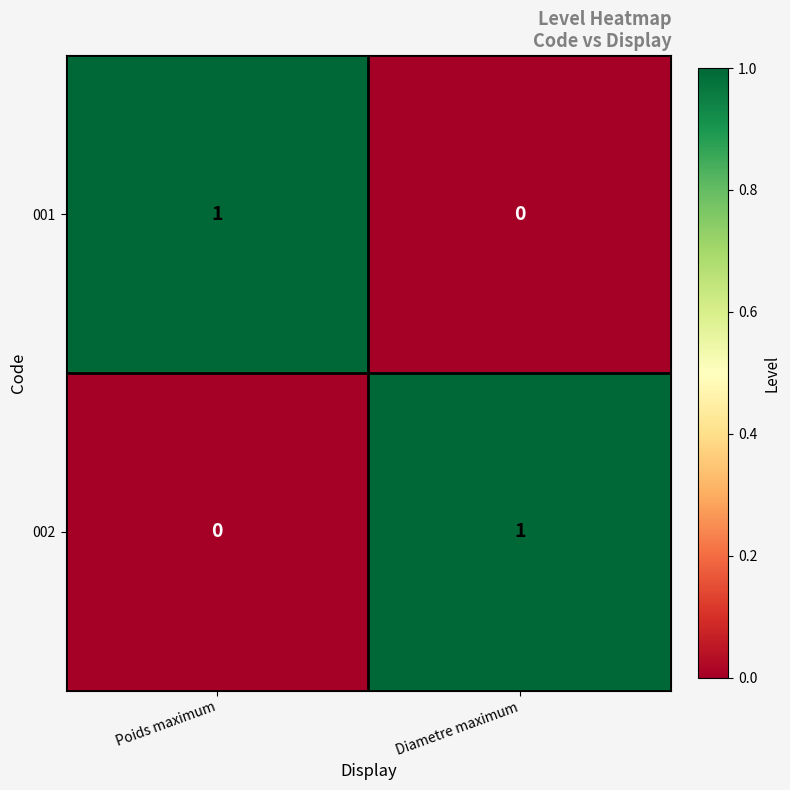

Is it true that 001 equals -1 at Diametre maximum?

False